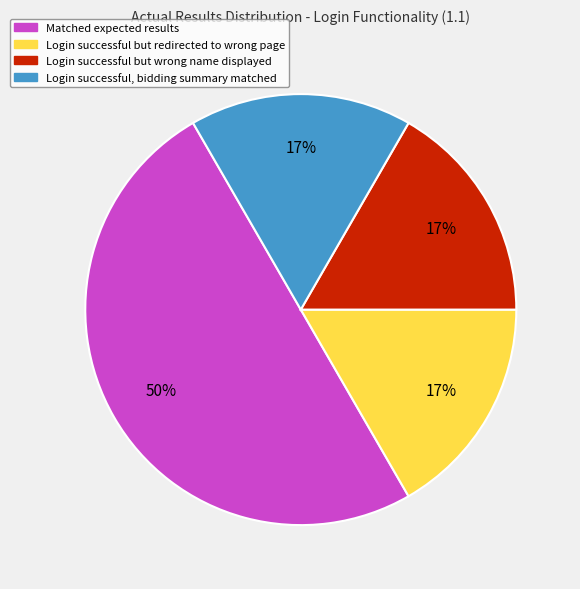

Is the sum of Login successful, bidding summary matched and Login successful but wrong name greater than half?

No